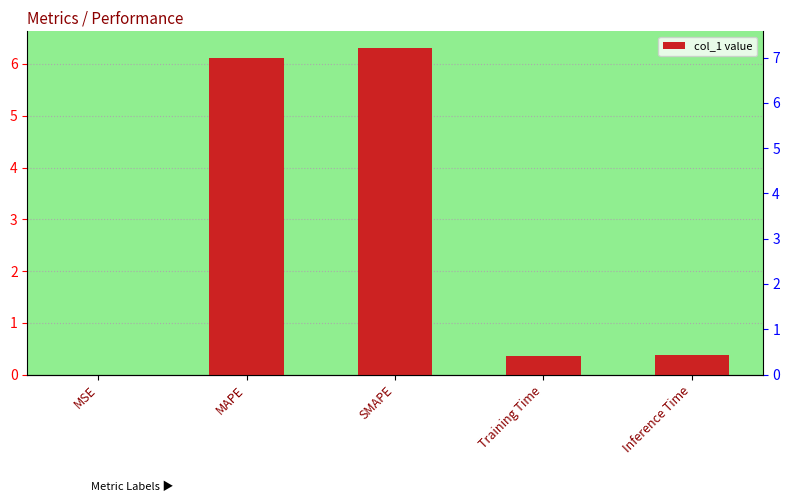

Reading left to right, transcribe all the data shown in this chart.

0.0	6.1	6.3	0.4	0.4